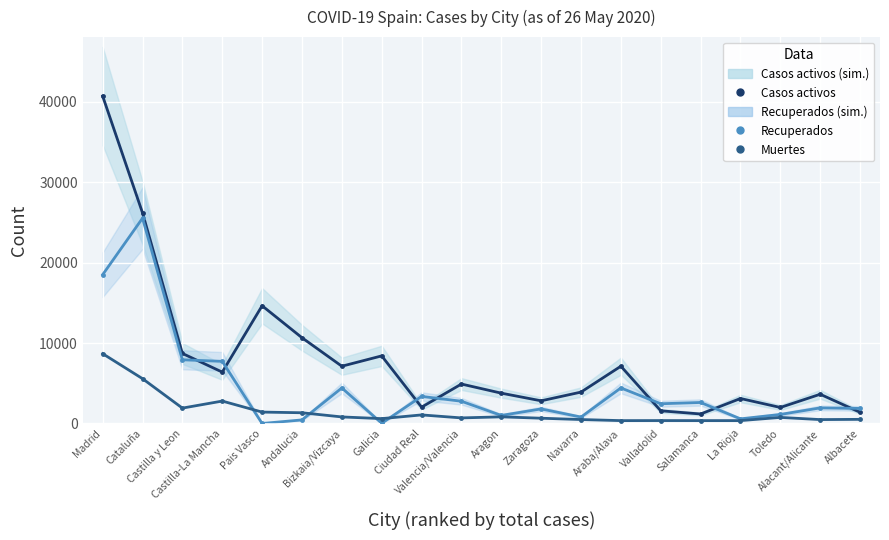

Which has a higher value, Salamanca or Madrid?

Madrid